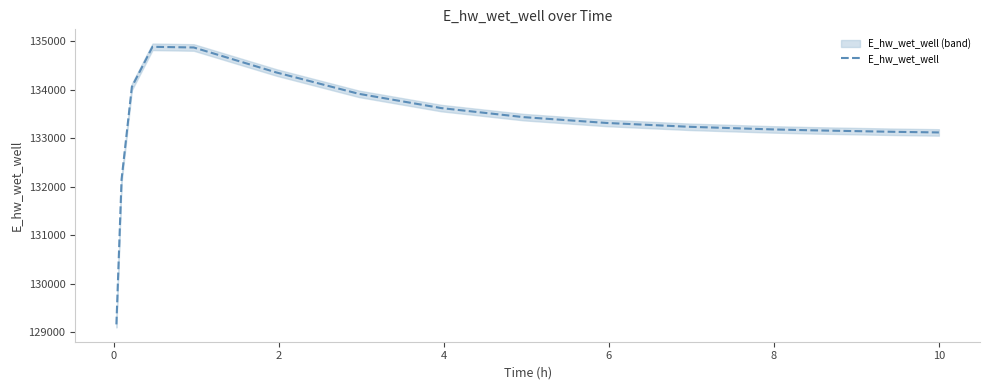

How many interior local peaks (higher than both neighbors) does the data have?

1